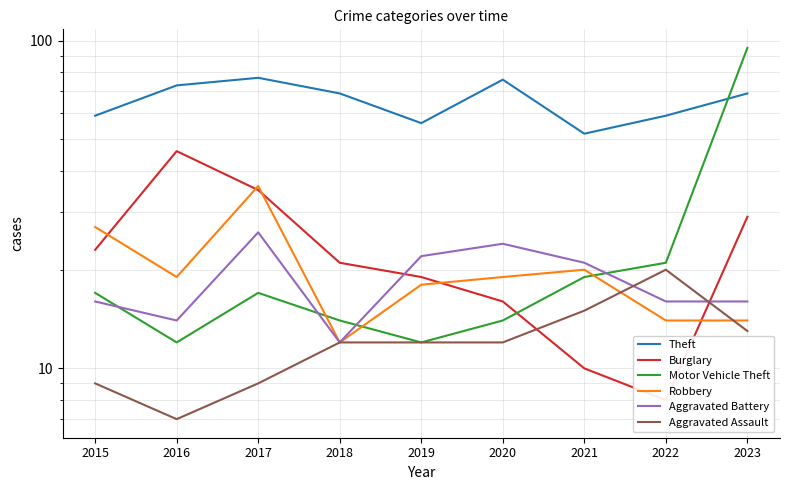

What is the difference between the second highest and minimum values in the Burglary series?

27